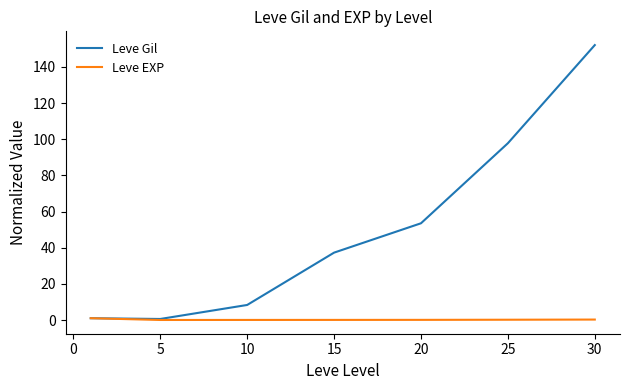

Which series has the largest total across all categories?

Leve Gil